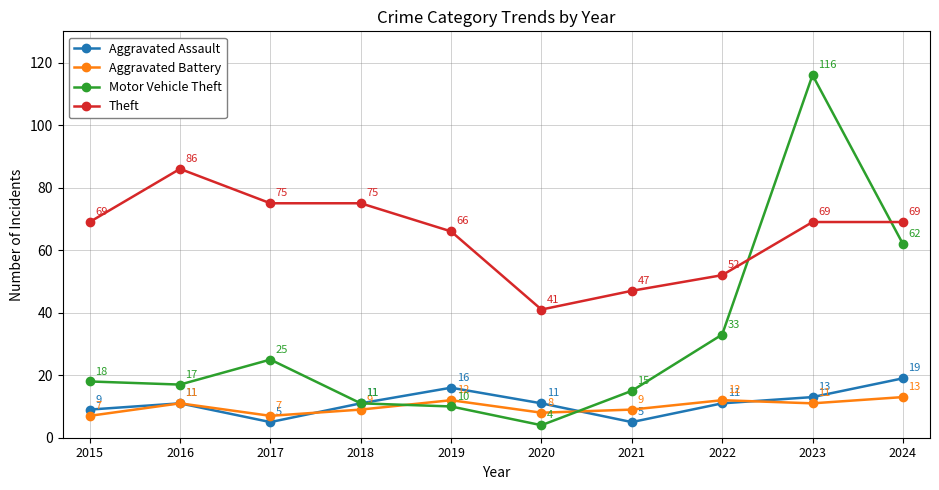

Is this an area chart (filled region under the line)?

No